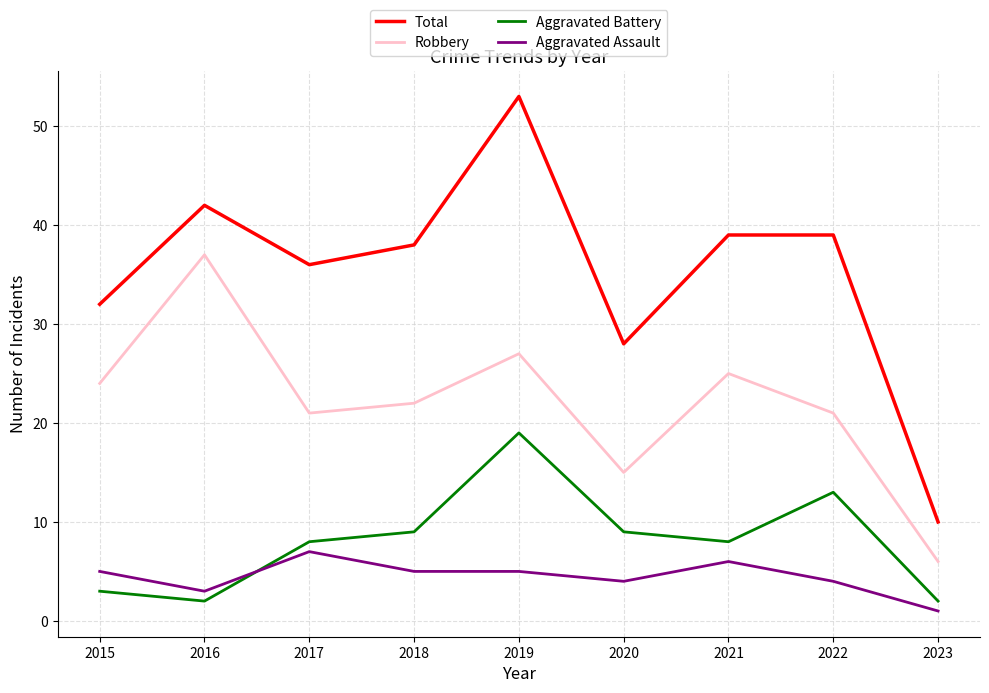

At which category does the chart reach its minimum across all series?

2023